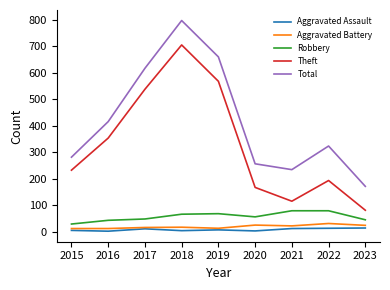

What is the total value across all series at 2020?

512